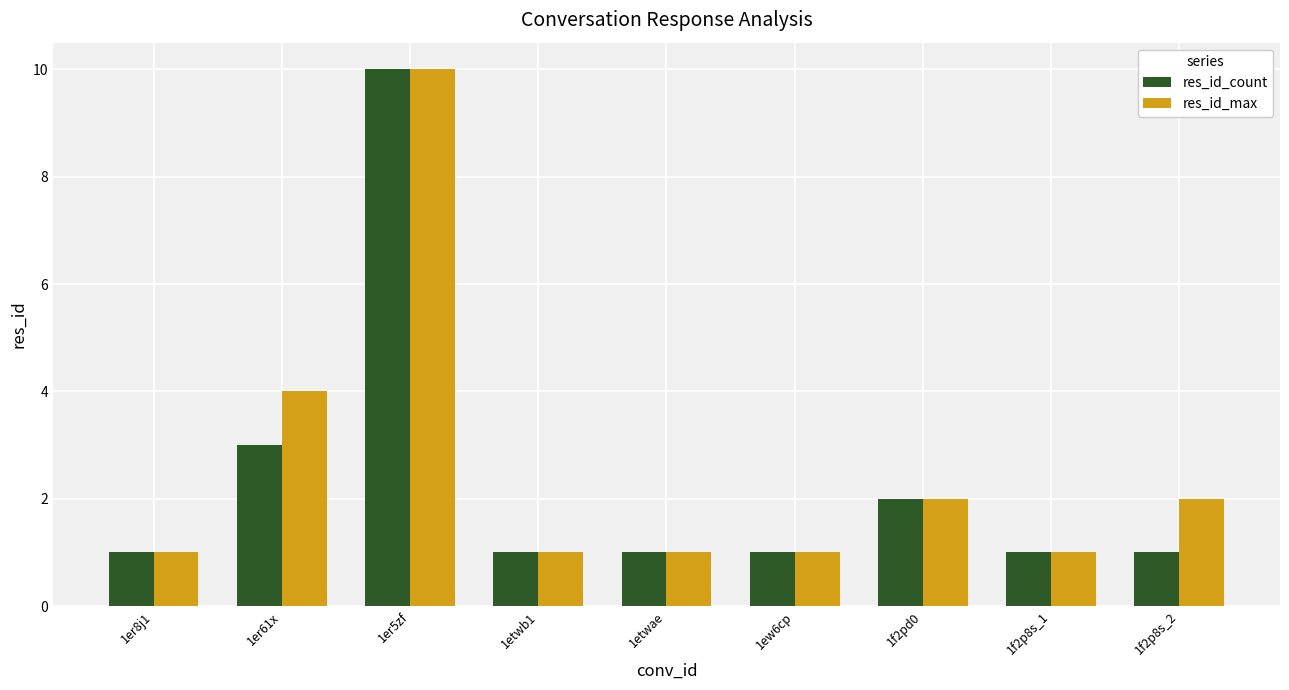

Where is res_id_max nearest to the value 5?

1er61x